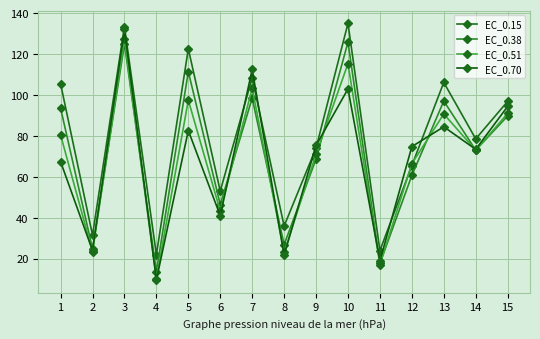

Where is EC_0.70 nearest to the value 70?

1